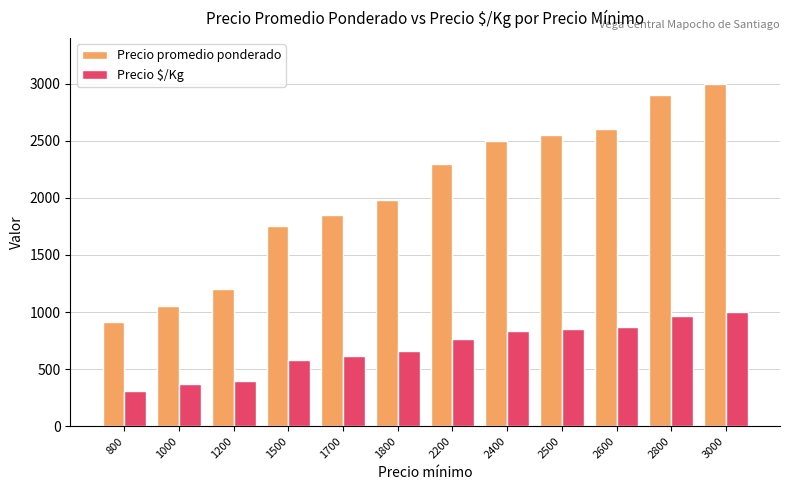

List the series in order of their peak value, lowest first.

Precio $/Kg, Precio promedio ponderado